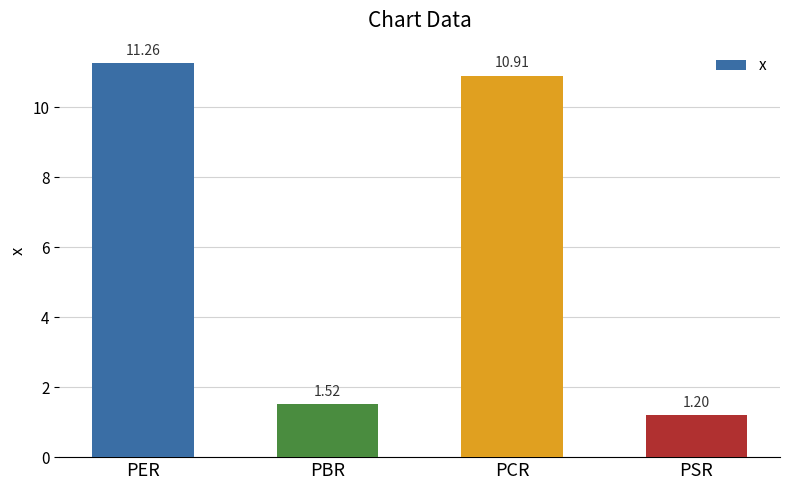

List the labels in order of value, smallest first.

PSR, PBR, PCR, PER